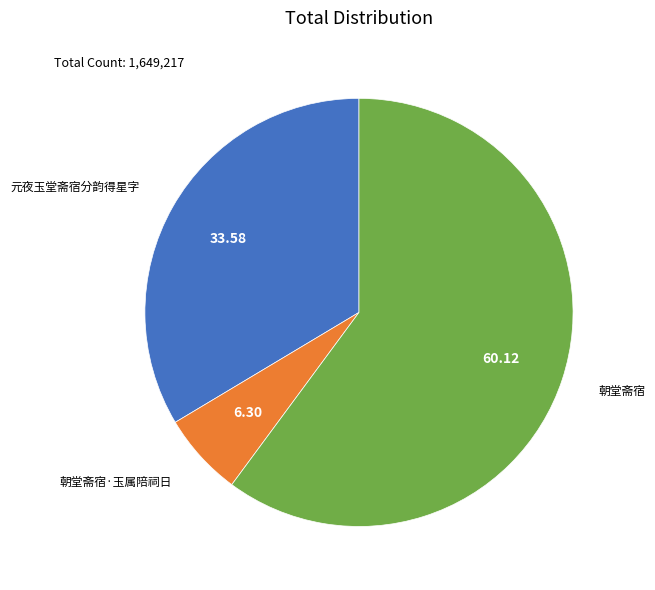

Does 朝堂斋宿 represent more than half of the total?

Yes